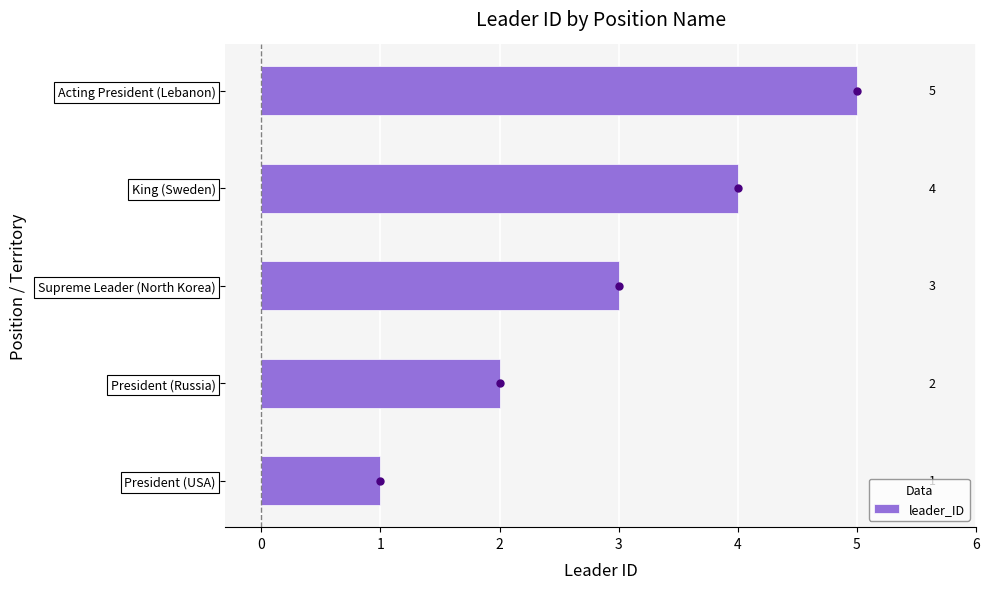

What is the greatest value displayed?

5